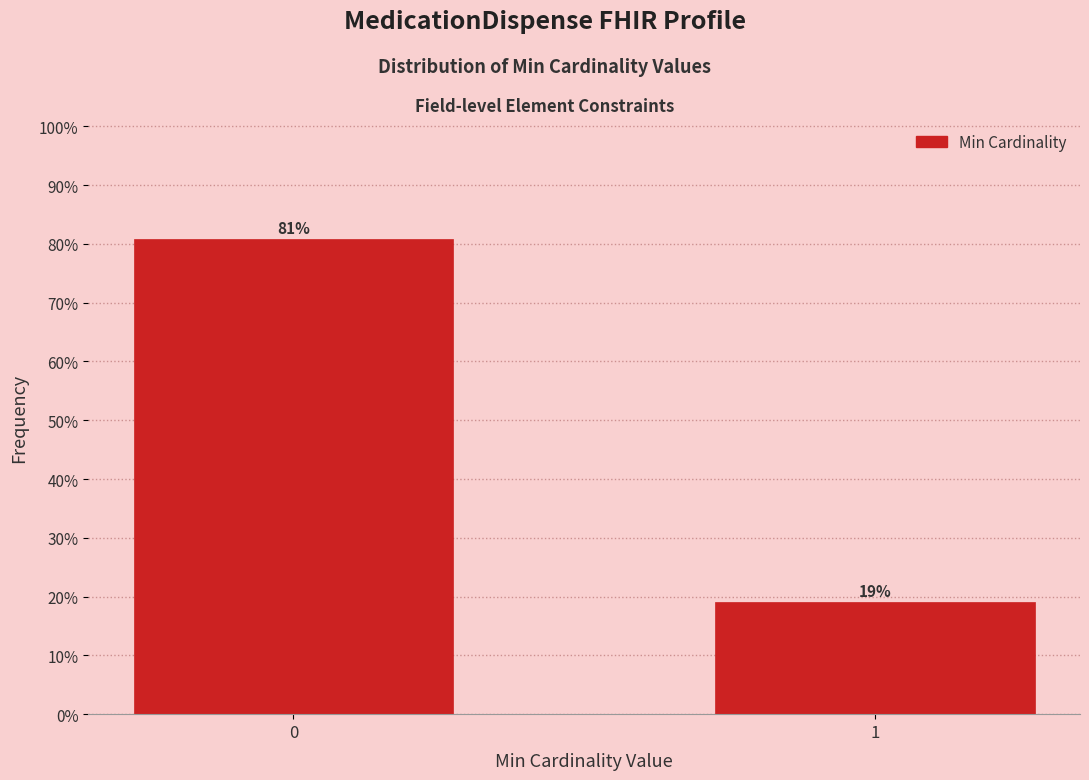

What is the greatest value displayed?

80.9